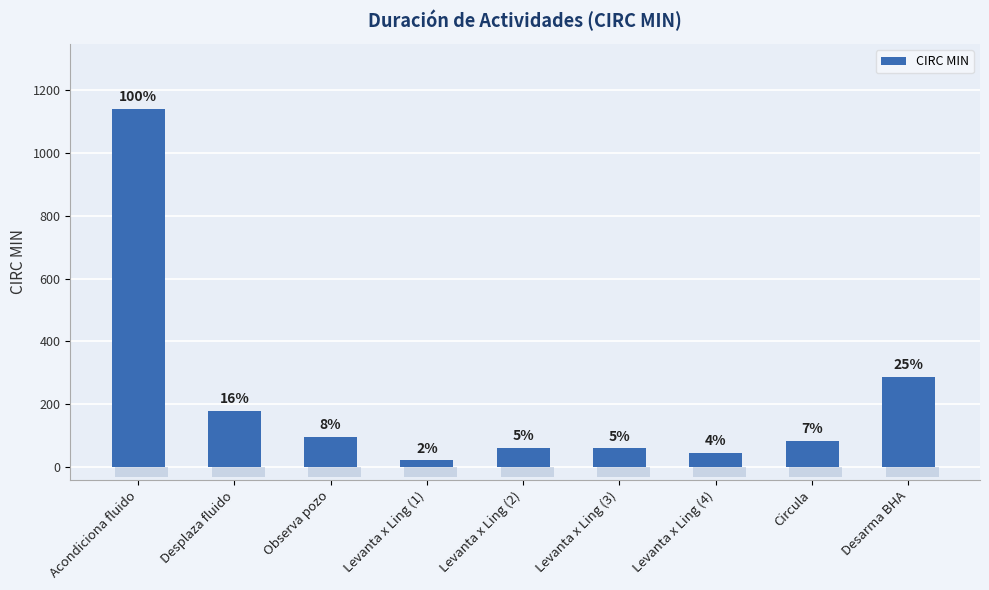

What is the label of the 2nd bar from the right?

Circula